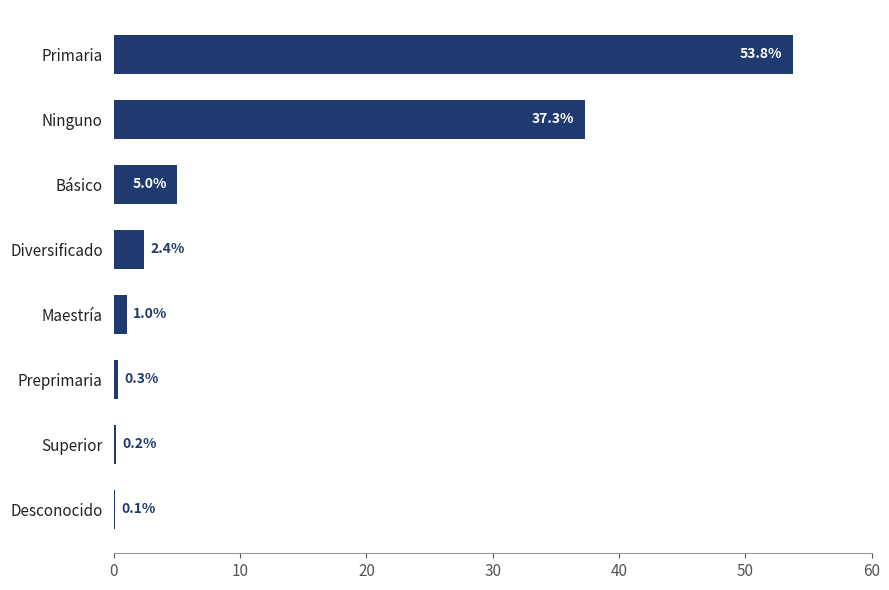

Between Diversificado and Superior, which is larger?

Diversificado